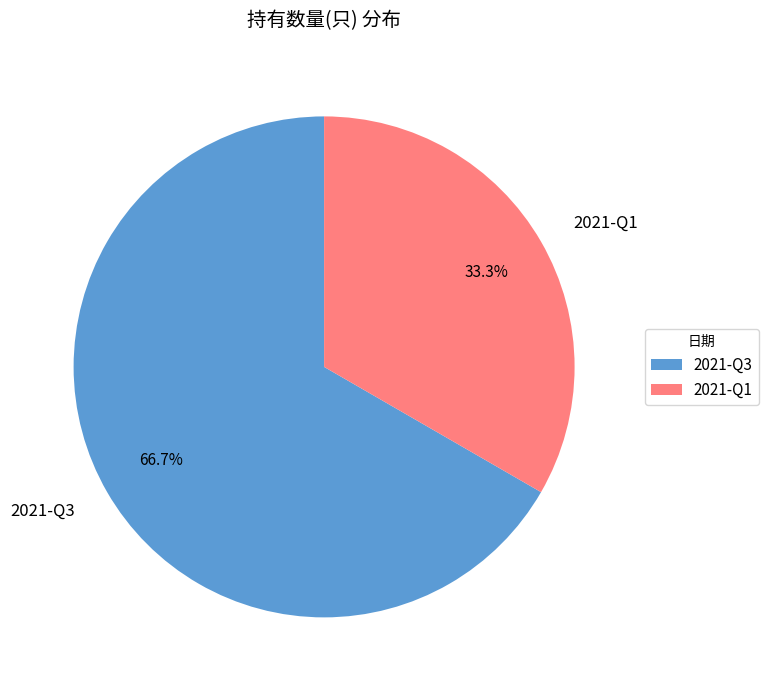

What is the ratio of the value at 2021-Q3 to the value at 2021-Q1?

2.0